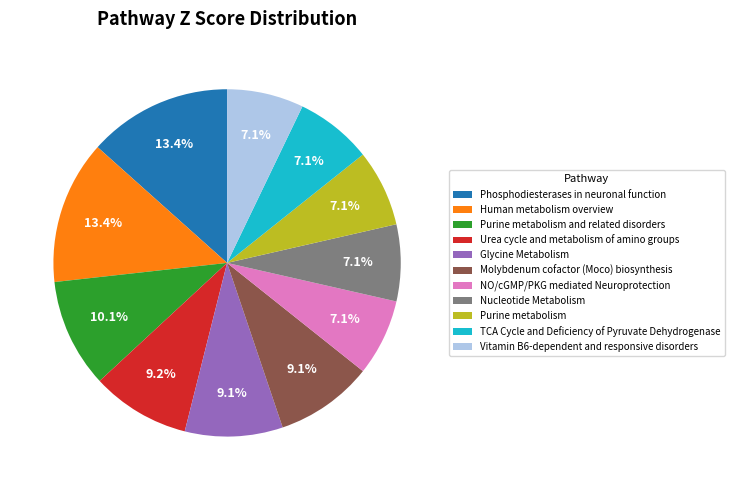

Approximately how many times larger is the value at Molybdenum cofactor (Moco) biosynthesis compared to TCA Cycle and Deficiency of Pyruvate Dehydrogenase?

1.3